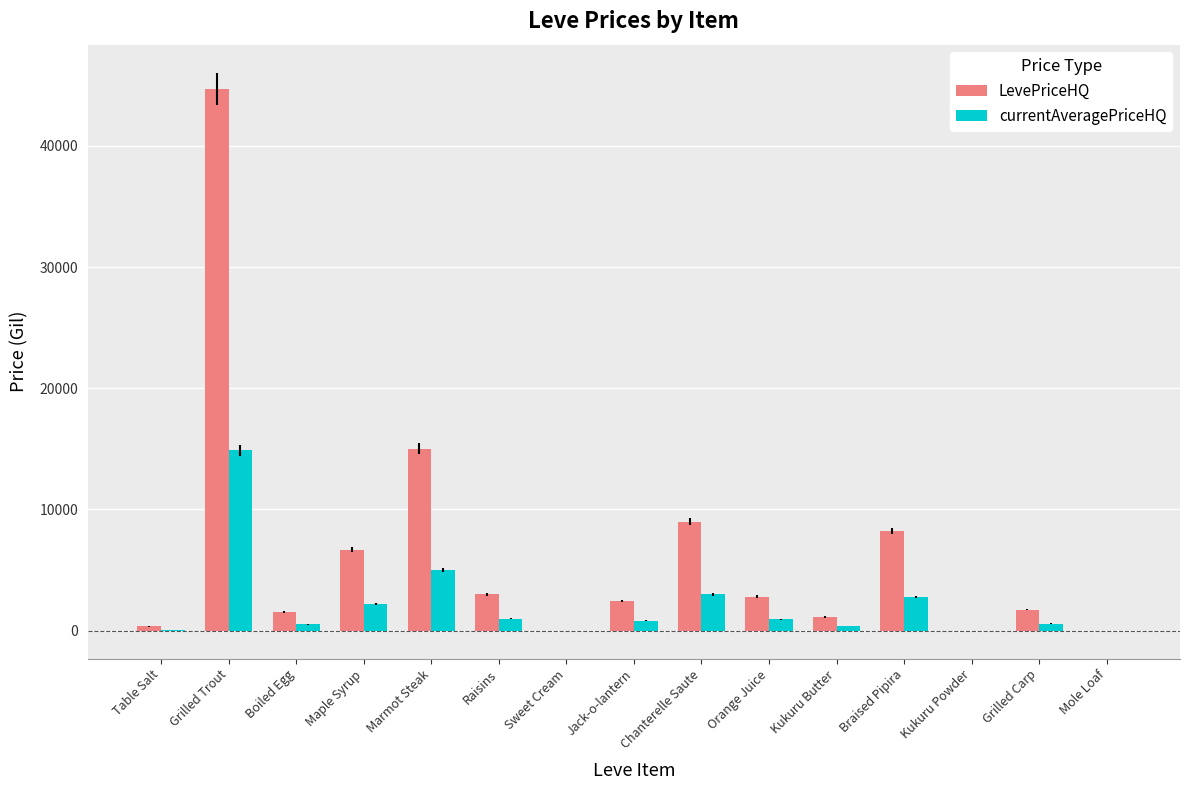

What is the total value across all series at Grilled Carp?

2303.1